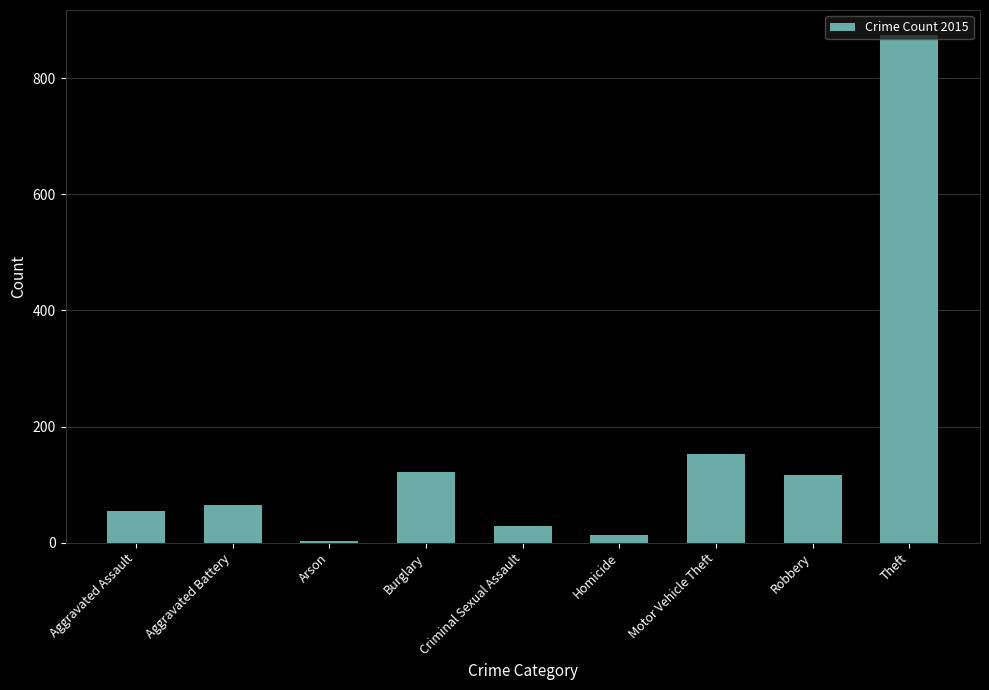

True or false: the data shows 13 at Homicide.

True